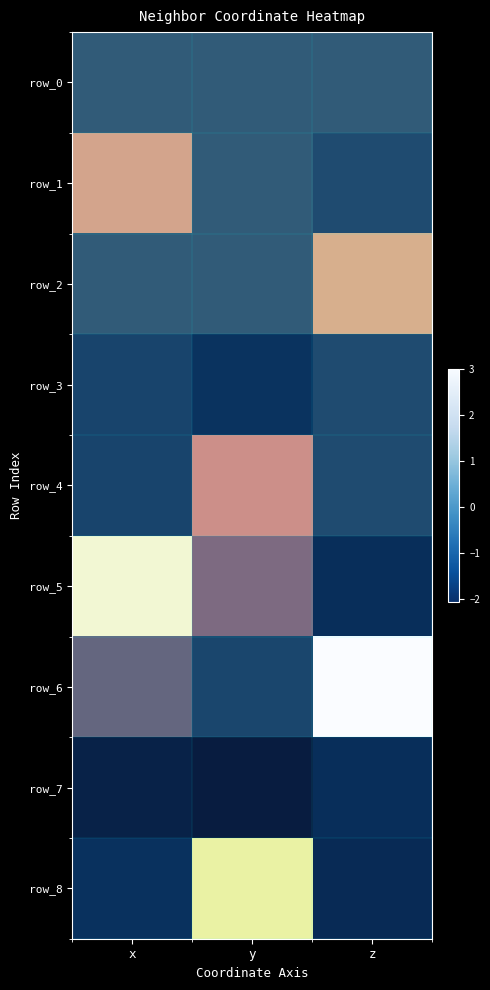

What is the total value across all series at z?

4.6